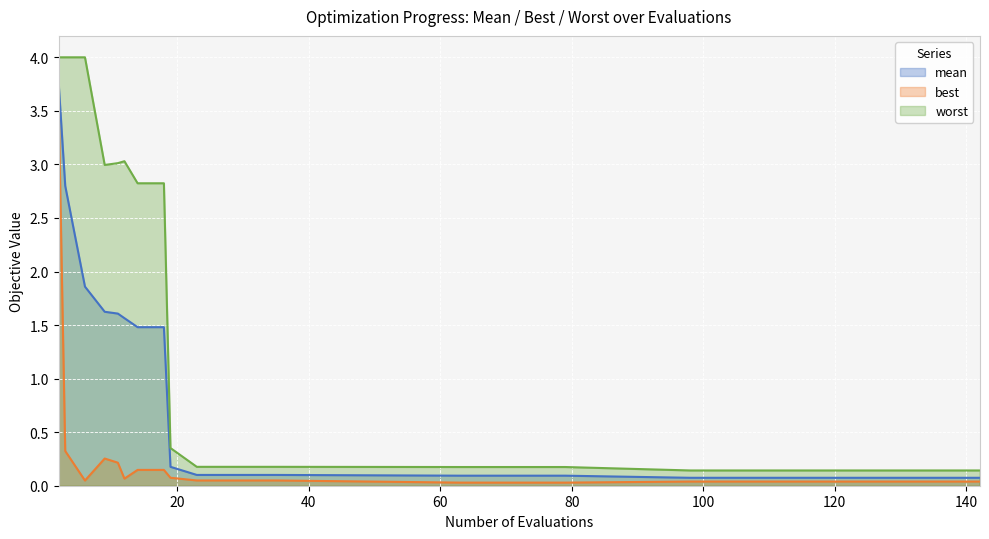

What is the difference between the highest and lowest values at 71?

0.1